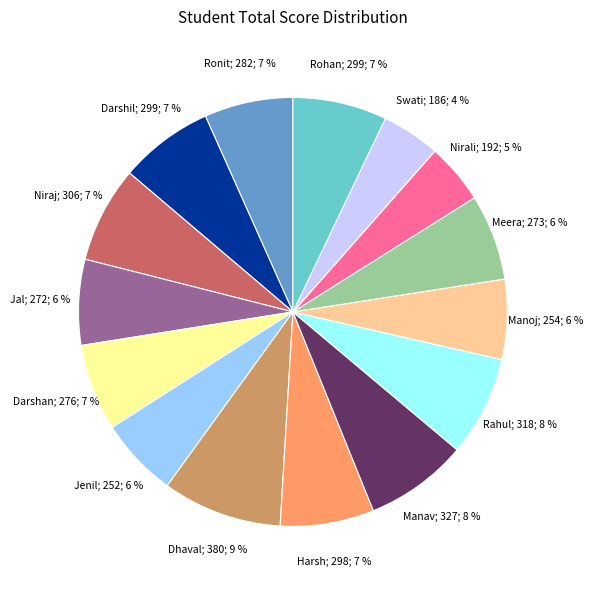

To the nearest percent, what is the difference between the largest and smallest slice percentages?

5%